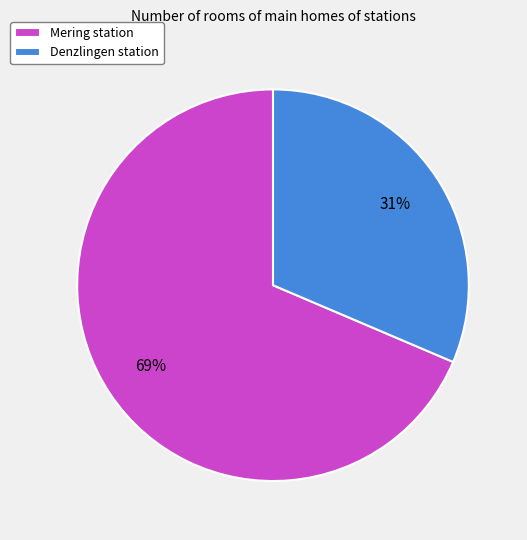

What is the smallest slice in the pie chart?

Denzlingen station